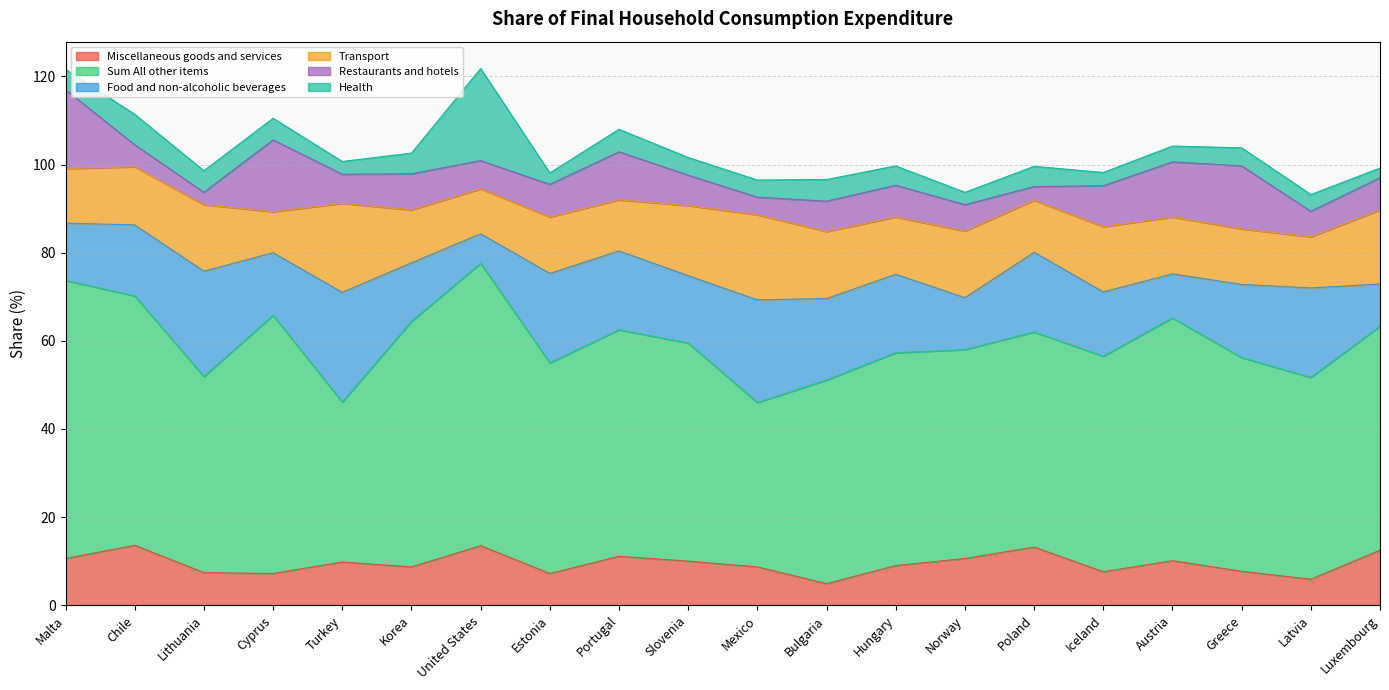

Which series has the largest range (max minus min)?

Sum All other items